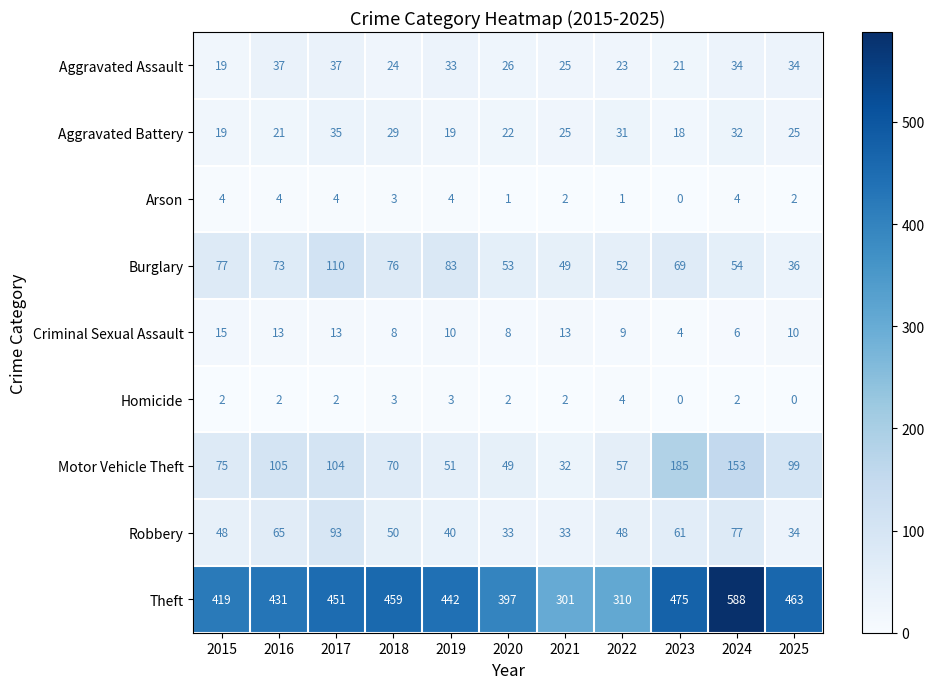

What is the sum of all Aggravated Battery values?

276